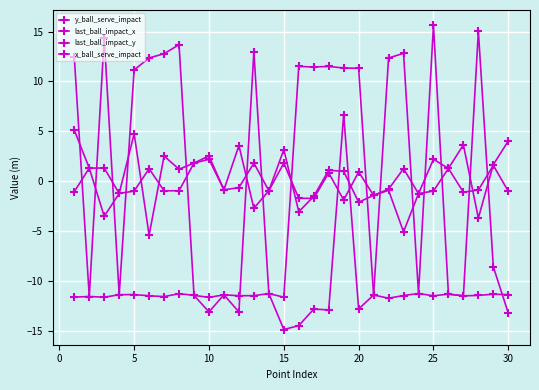

How many categories are shown in the chart?

30